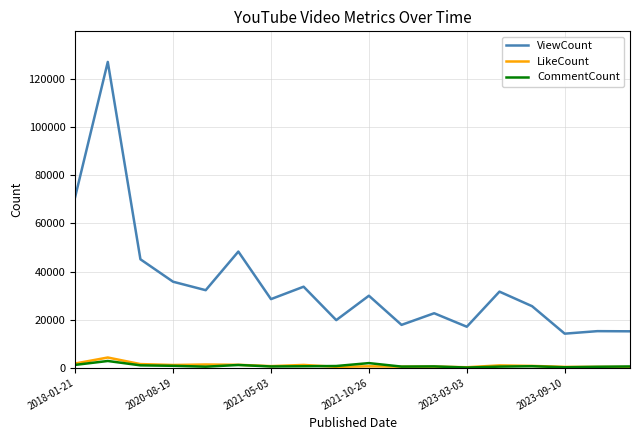

True or false: ViewCount and LikeCount cross at least once.

False